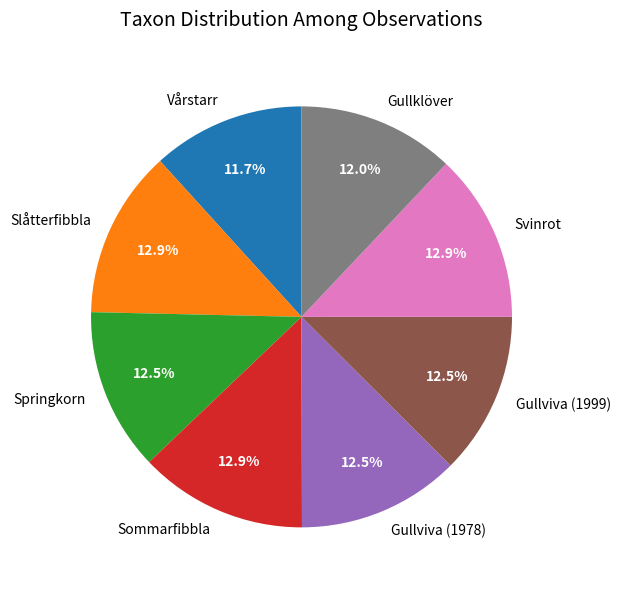

Does Svinrot represent more than half of the total?

No